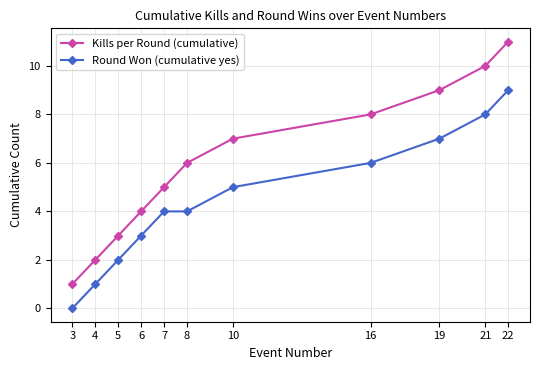

Reading right to left, what are all the values shown in this chart?

Kills per Round (cumulative): 22=11	21=10	19=9	16=8	10=7	8=6	7=5	6=4	5=3	4=2	3=1
Round Won (cumulative yes): 22=9	21=8	19=7	16=6	10=5	8=4	7=4	6=3	5=2	4=1	3=0